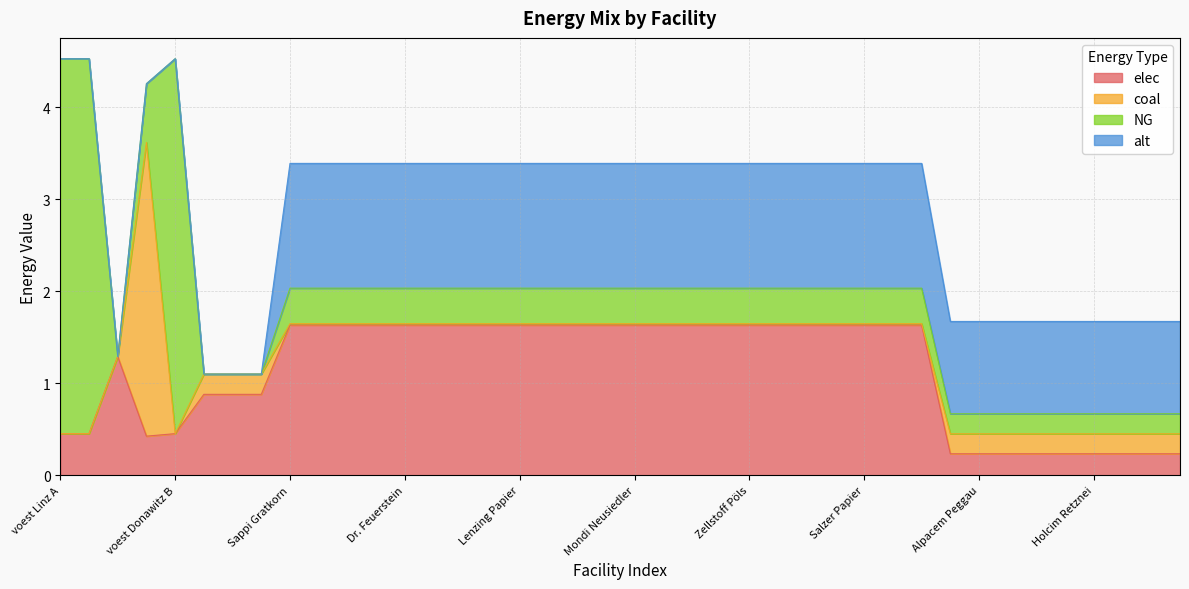

What is the average value of the alt series?

1.0